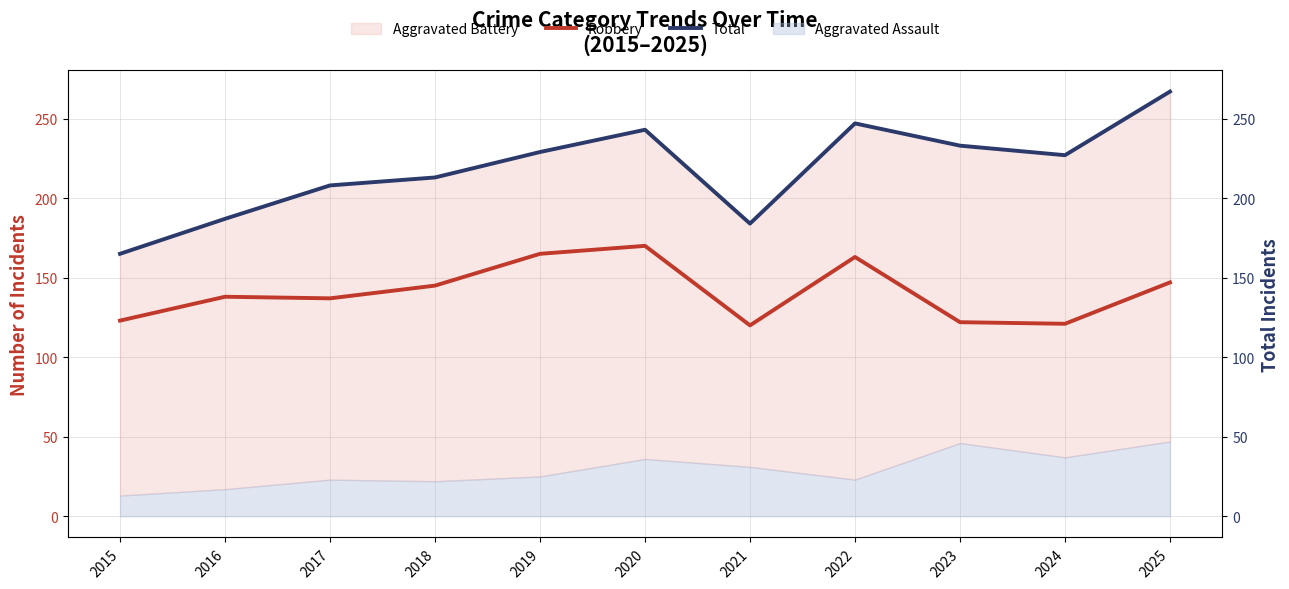

Which series has the largest total across all categories?

Total